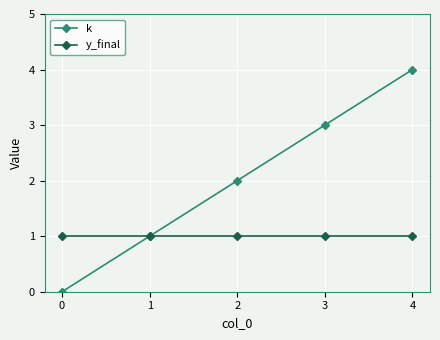

At which label is k closest to 2?

2